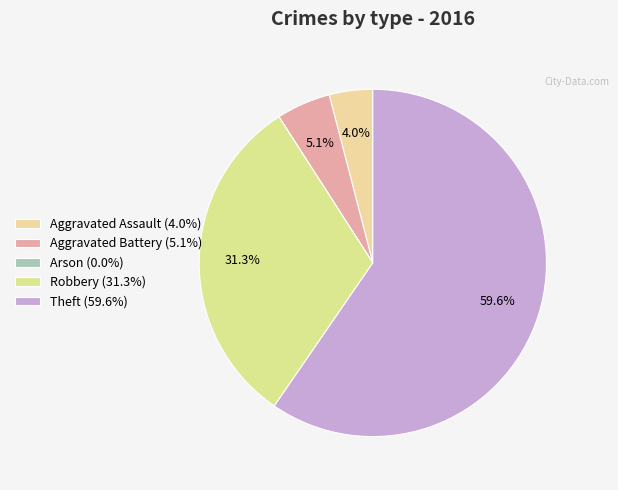

Is Robbery the majority of the pie?

No